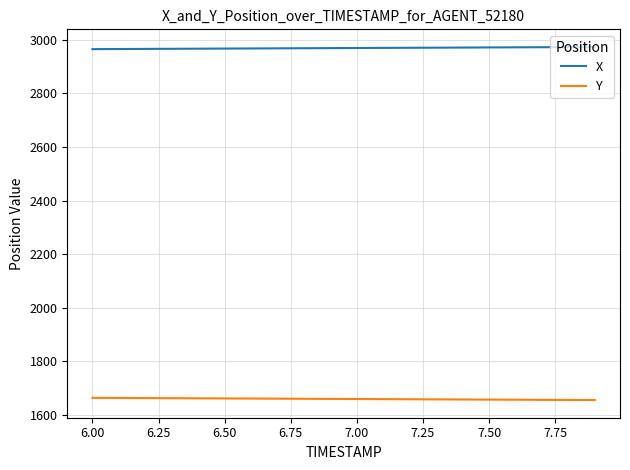

True or false: X and Y cross at least once.

False